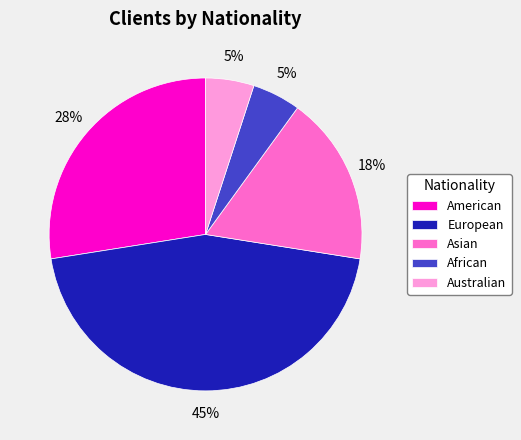

To the nearest percent, what is the difference between the Australian and American slice percentages?

22%